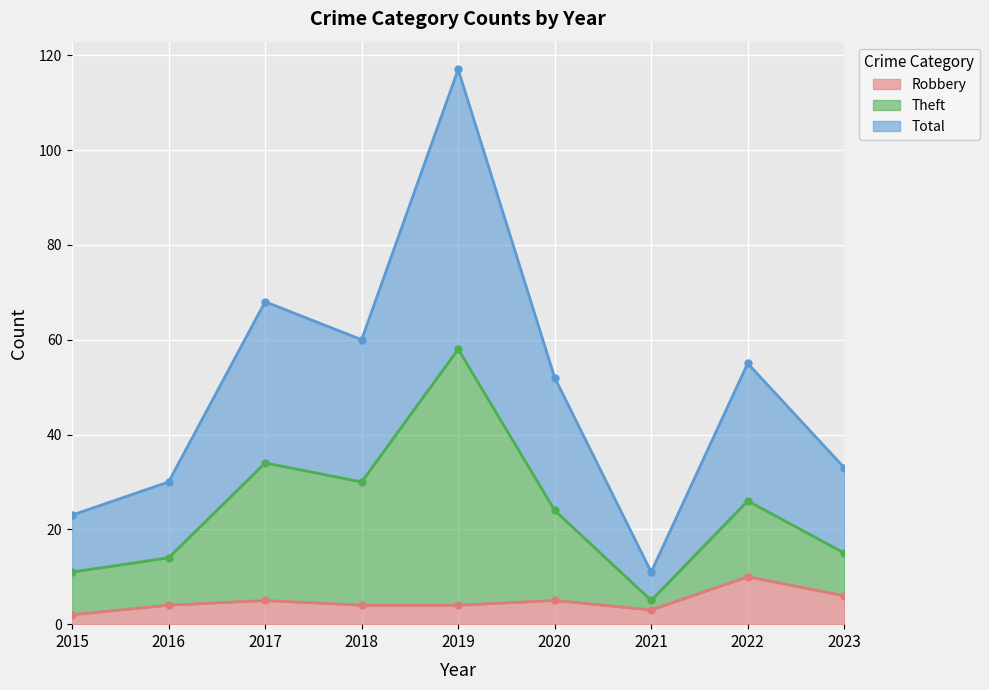

The Theft series shows 22 at 2016. True or false?

False